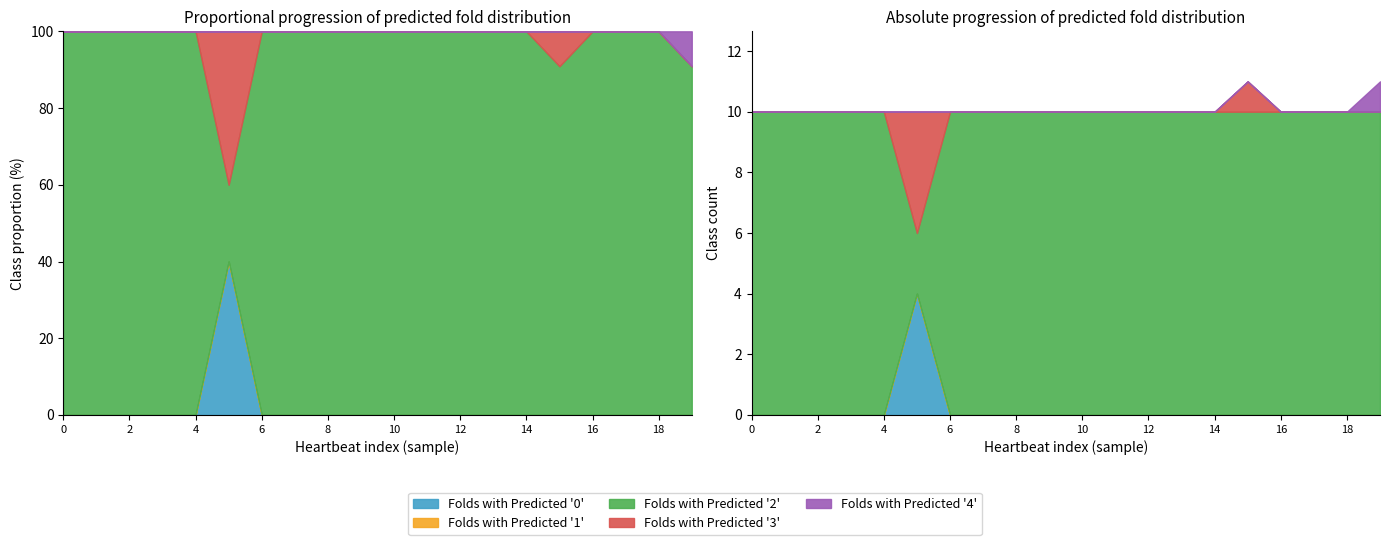

How many lines are shown in the chart?

5